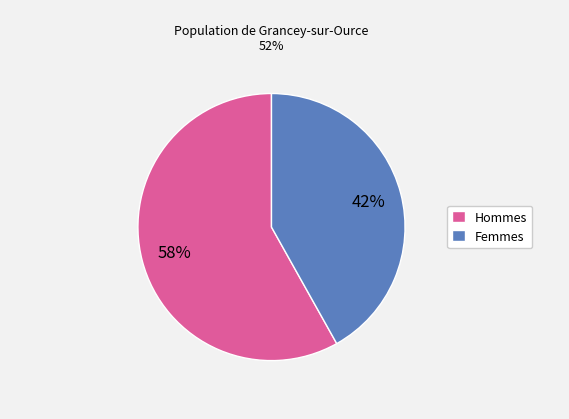

Which has a higher value, Hommes or Femmes?

Hommes